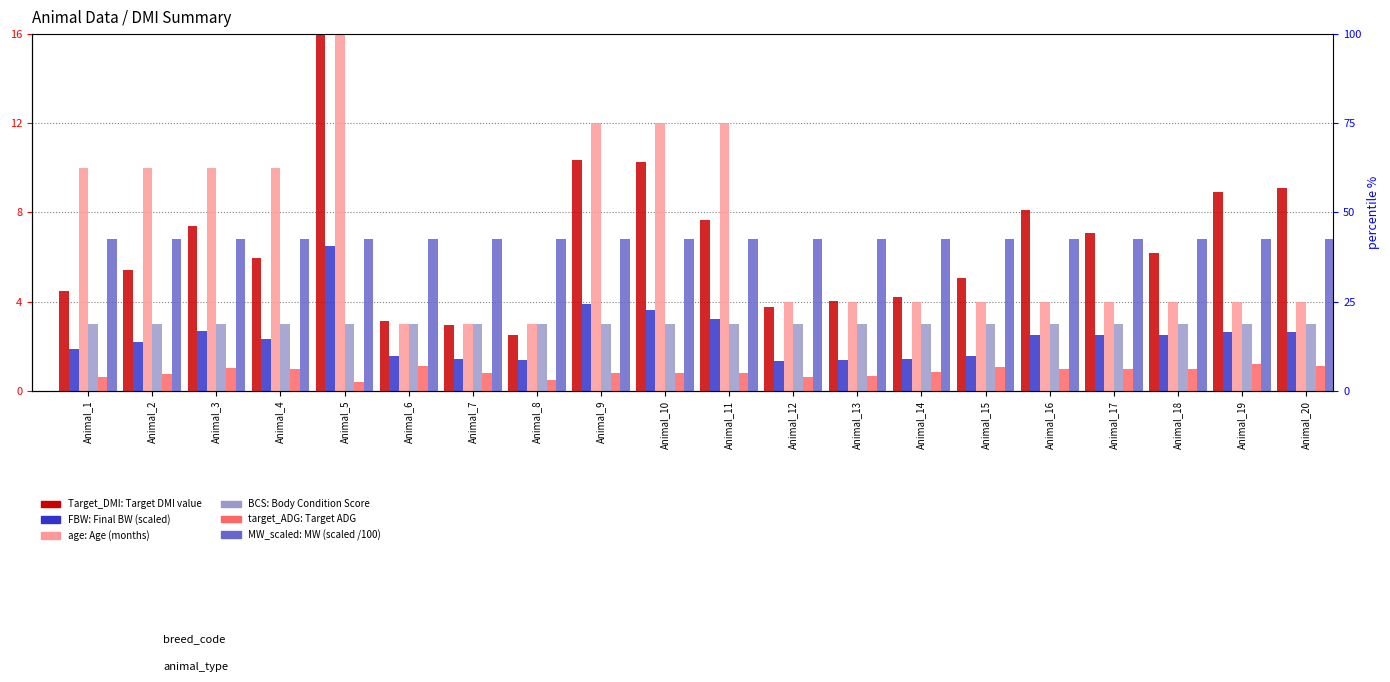

At which category is the sum across all series the highest?

Animal_5